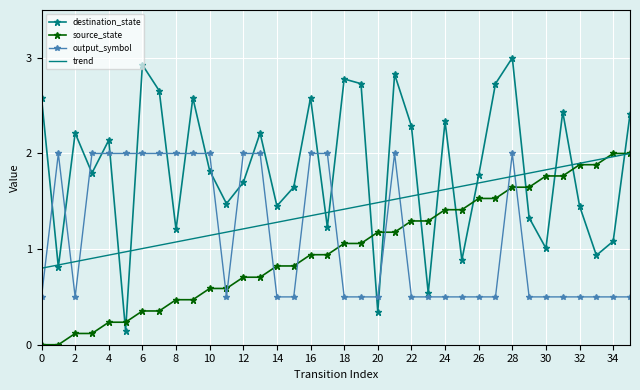

Which series has the largest total across all categories?

destination_state